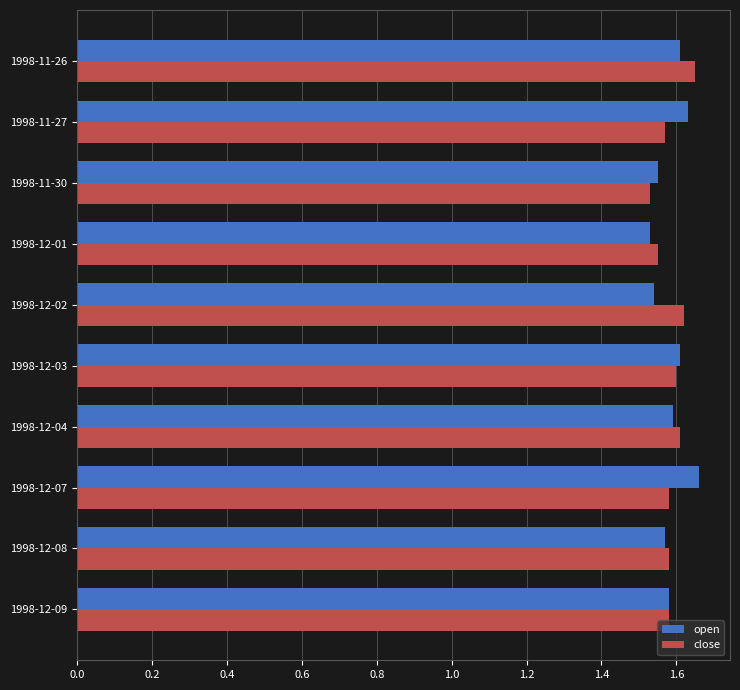

How many open values are between 1 and 2?

10